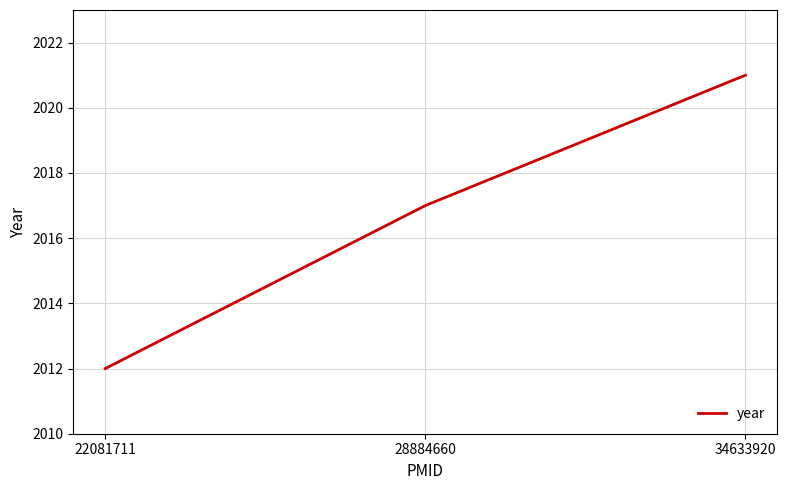

What is the greatest value displayed?

2021